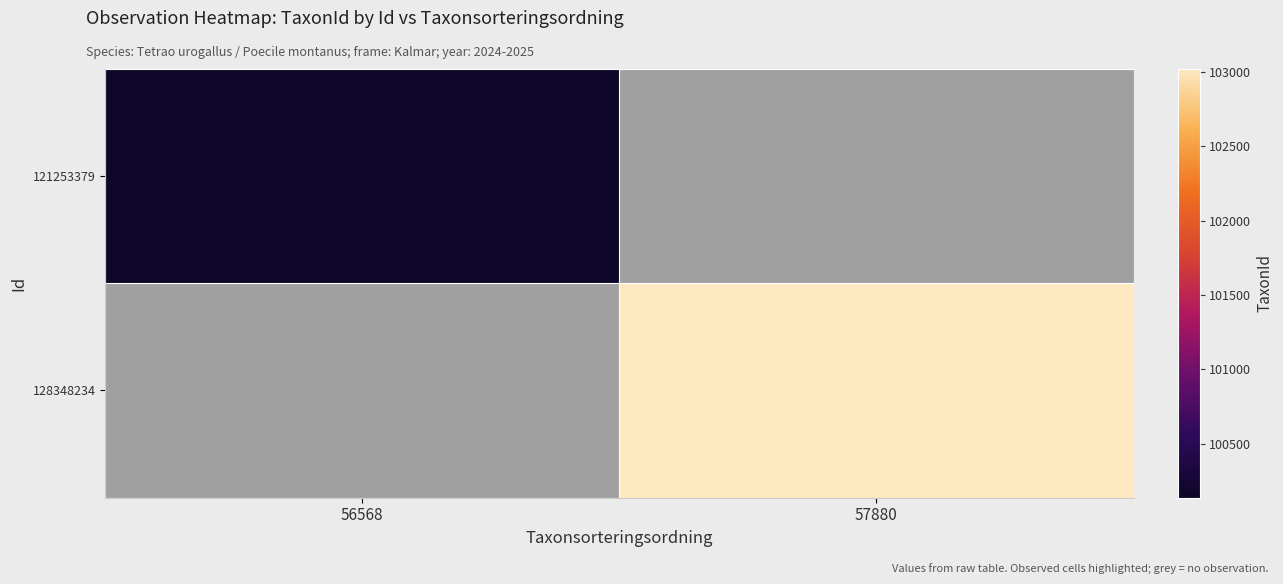

What is the approximate value of 121253379 at 56568?

100138.0